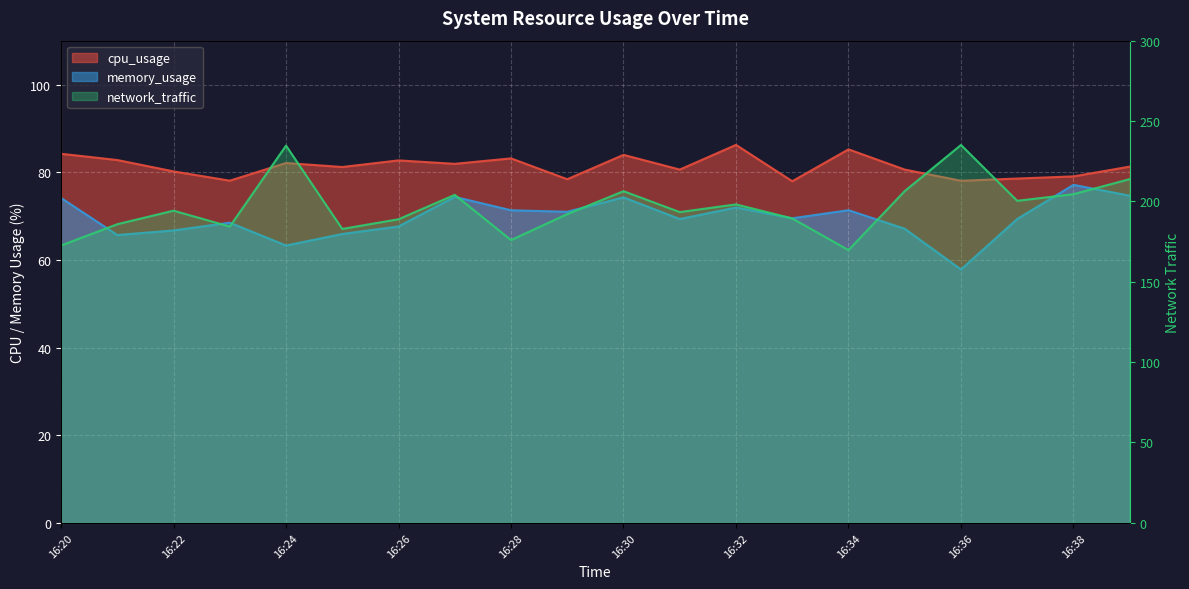

At 16:36, list the series in order from smallest to largest.

memory_usage, cpu_usage, network_traffic